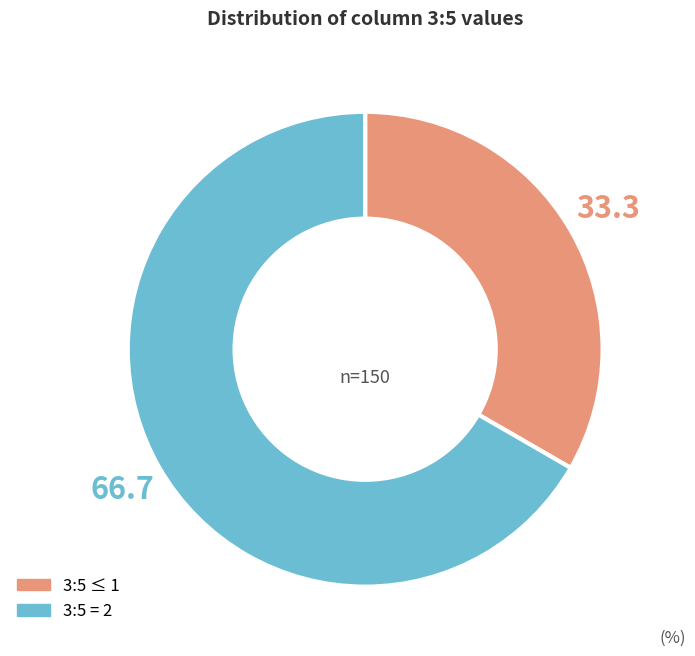

Rank the categories by value from highest to lowest.

3:5 = 2, 3:5 ≤ 1